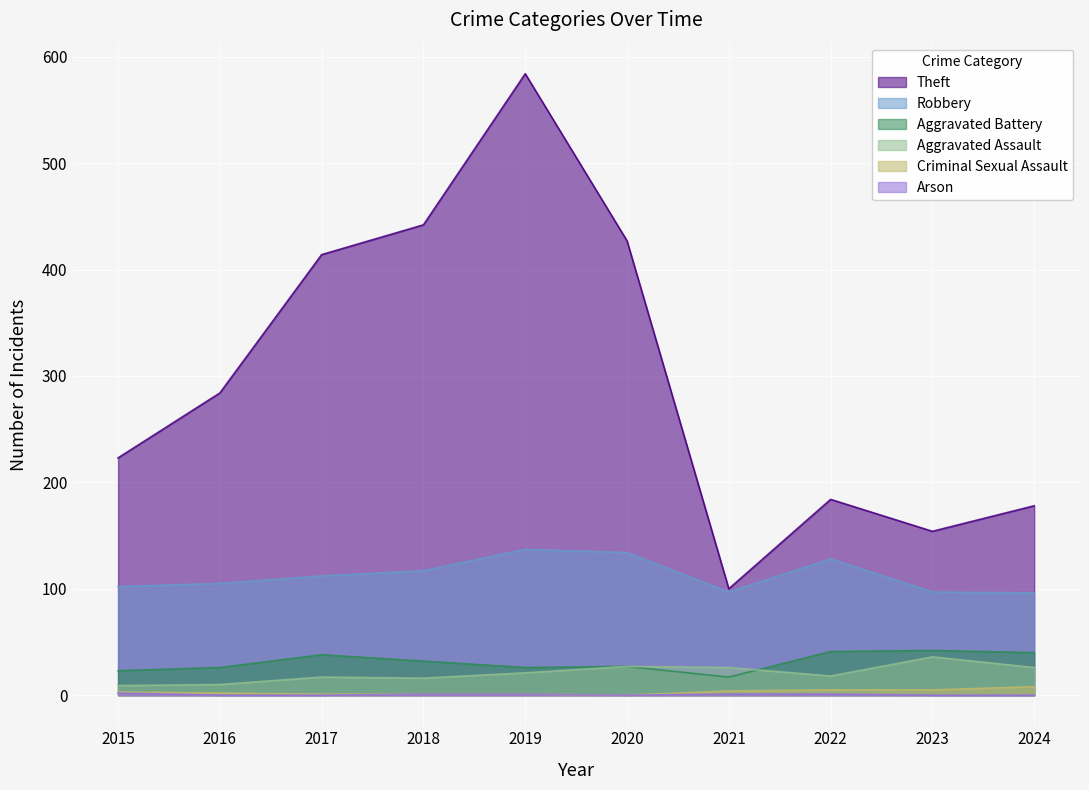

Reading left to right, extract all data points from this chart.

Theft: 2015=223	2016=284	2017=414	2018=442	2019=584	2020=427	2021=100	2022=184	2023=154	2024=178
Robbery: 2015=102	2016=105	2017=112	2018=117	2019=137	2020=134	2021=97	2022=128	2023=97	2024=96
Aggravated Battery: 2015=23	2016=26	2017=38	2018=32	2019=26	2020=27	2021=17	2022=41	2023=42	2024=40
Aggravated Assault: 2015=9	2016=10	2017=17	2018=16	2019=21	2020=27	2021=26	2022=18	2023=36	2024=26
Criminal Sexual Assault: 2015=3	2016=2	2017=1	2018=1	2019=1	2020=0	2021=4	2022=5	2023=5	2024=8
Arson: 2015=2	2016=0	2017=0	2018=1	2019=1	2020=0	2021=1	2022=1	2023=0	2024=0